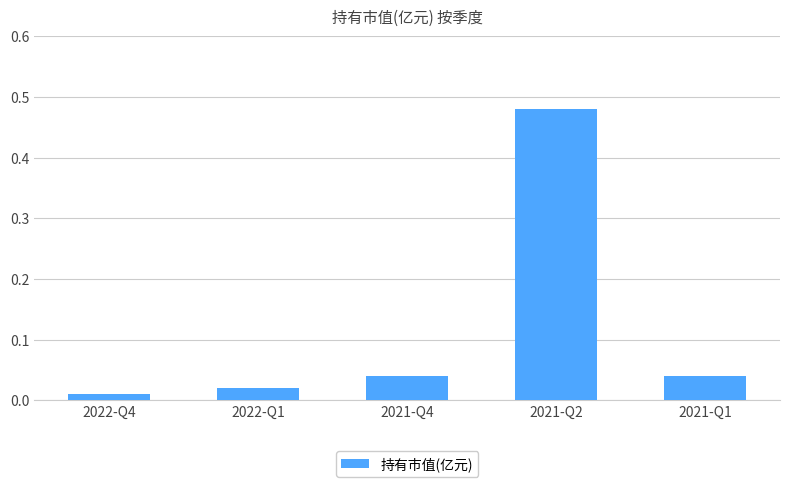

Are the bars horizontal?

No